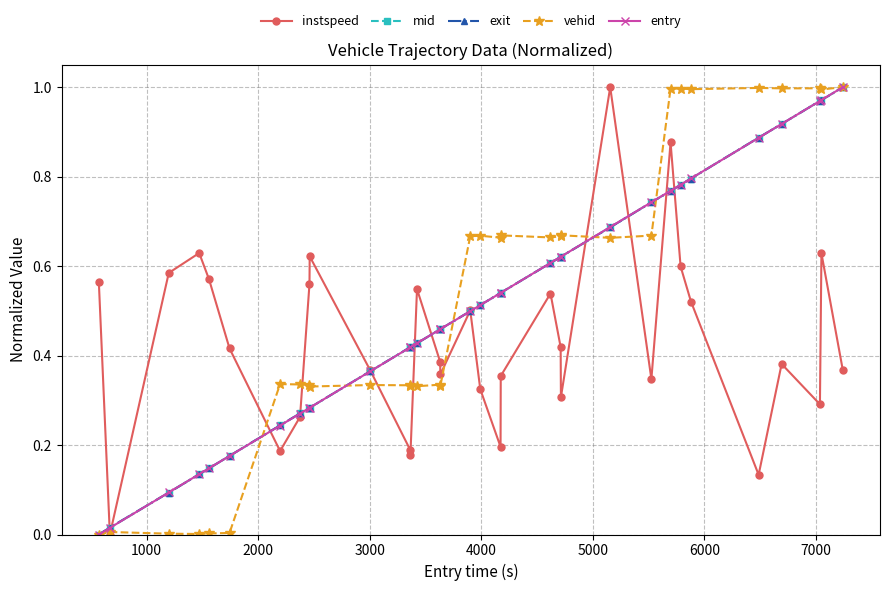

How many interior local peaks does the instspeed series have?

9